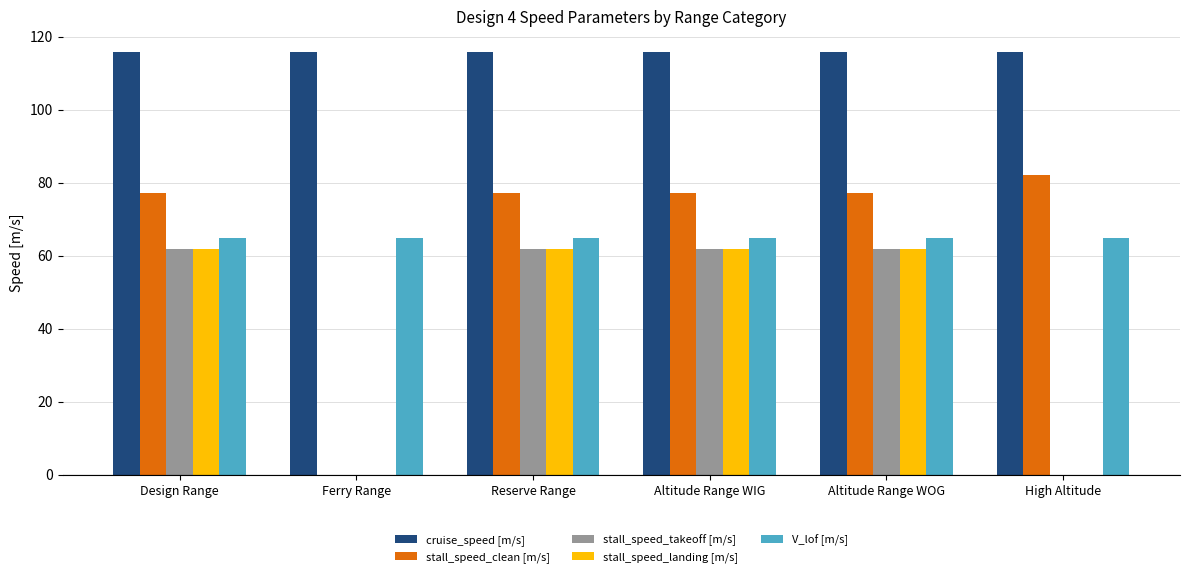

At which label does stall_speed_landing [m/s] first exceed 61?

Design Range